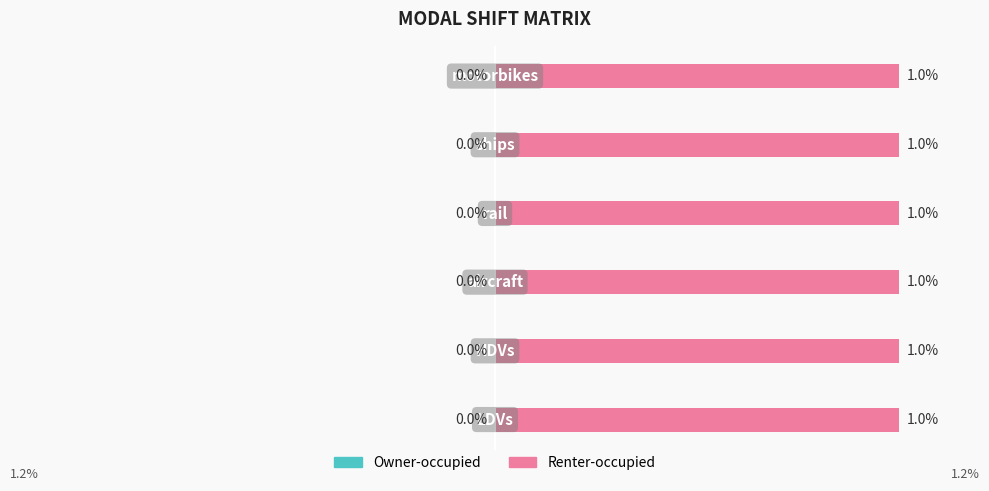

At which category is the sum across all series the highest?

LDVs